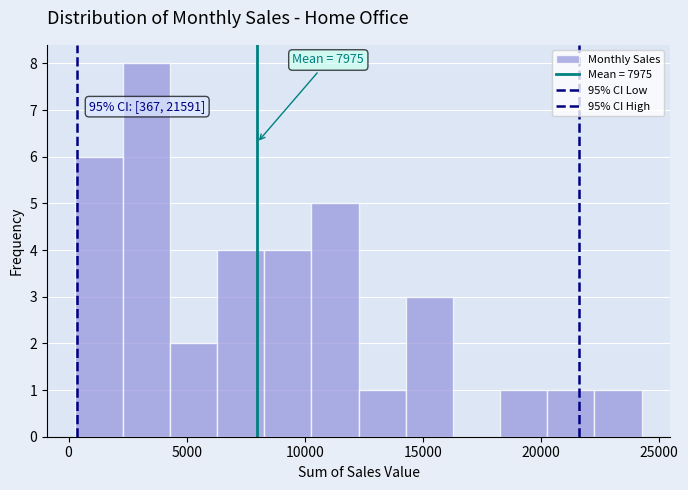

Read against the x-axis, roughly where is the centre of the tallest bar?

3500